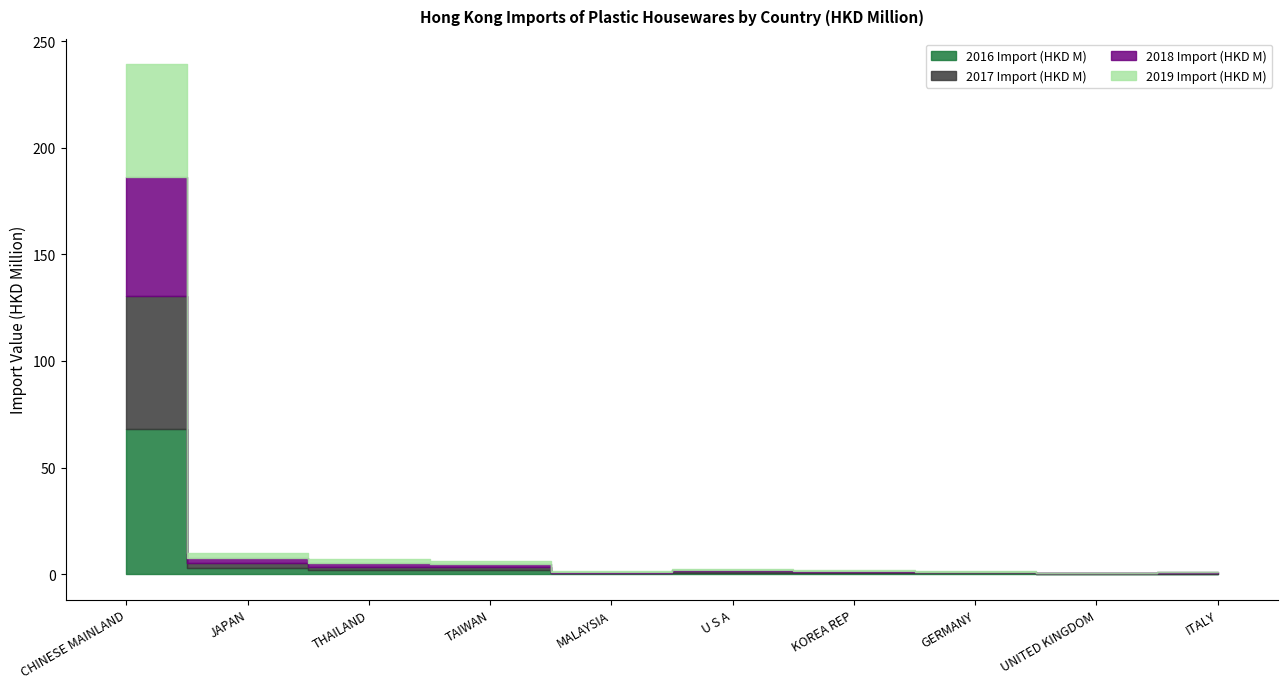

At which label is 2016 Import (HKD M) closest to 34?

JAPAN